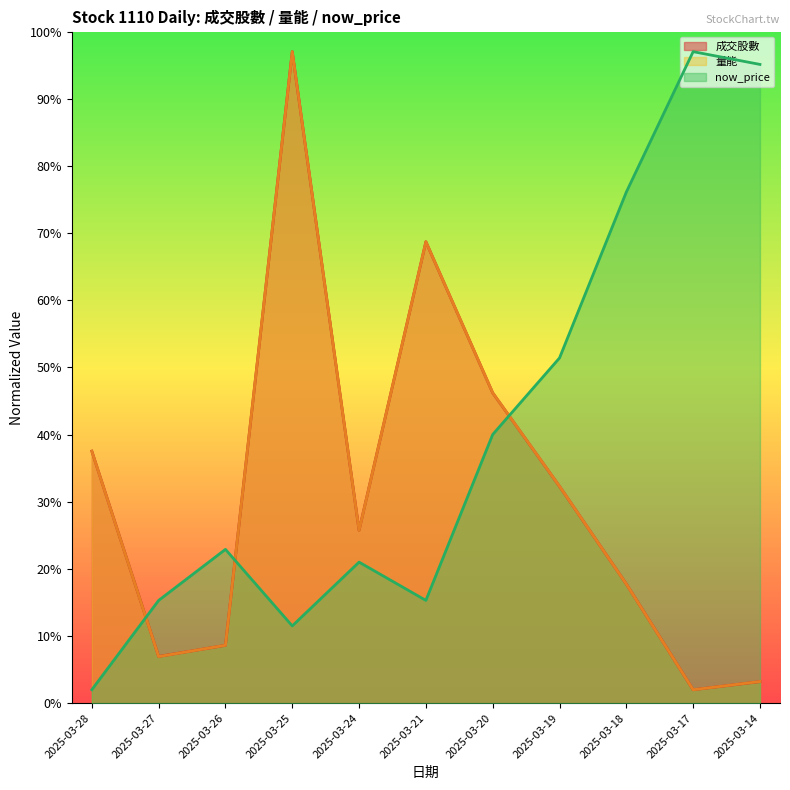

Rank the series by their maximum value, from lowest to highest.

成交股數 (line), 量能 (line), now_price (line)